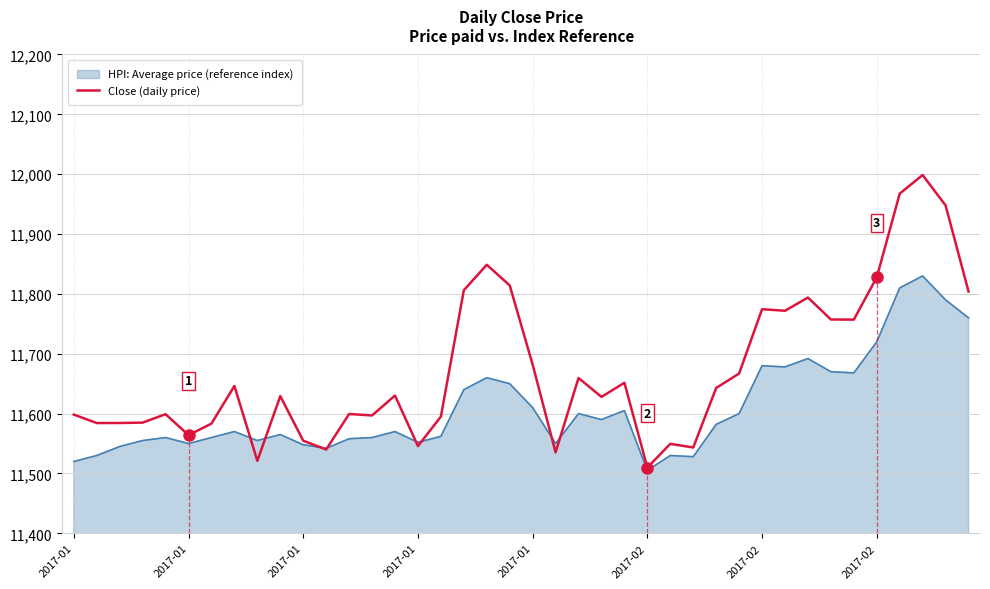

Rank the series by their maximum value, from highest to lowest.

Close (daily price), HPI: Average price (reference index)